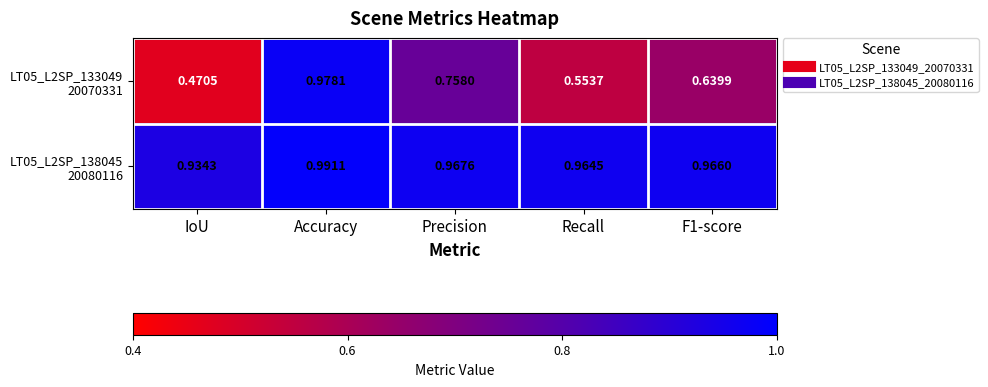

How many distinct data groups are displayed?

2